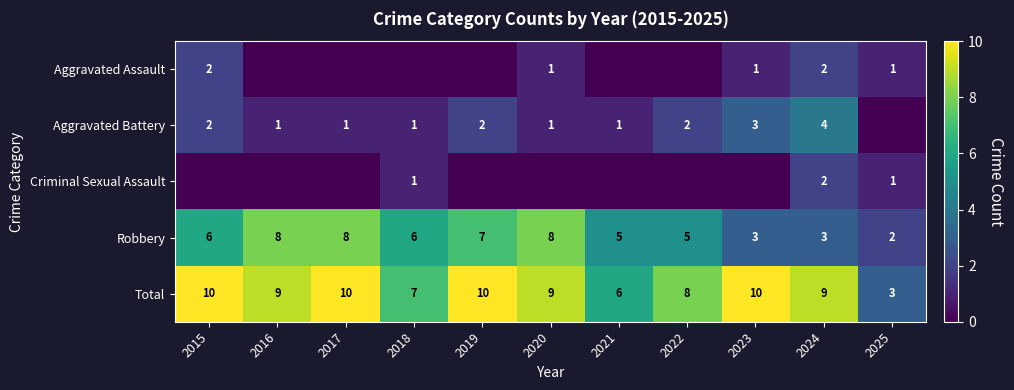

Which category has the highest value across all series?

2015